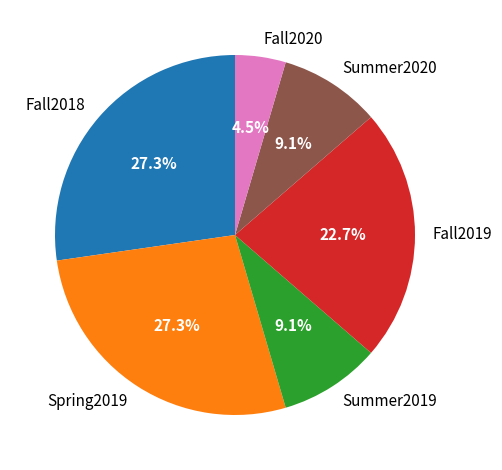

To the nearest percent, what percentage of the pie is Fall2019?

23%